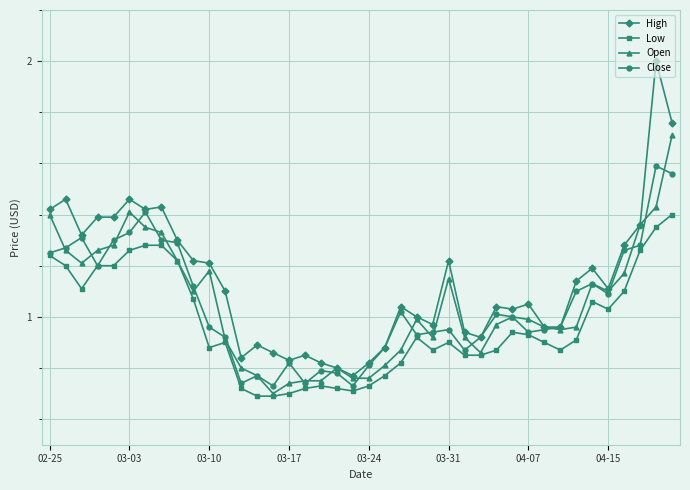

List the series in order of their peak value, highest first.

High, Open, Close, Low